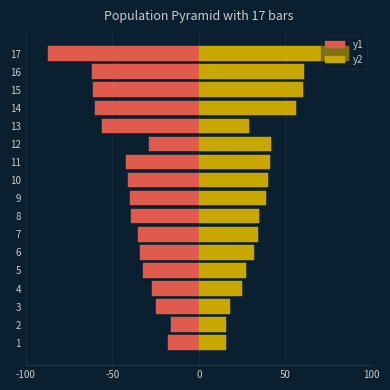

Does the chart contain any negative values?

Yes